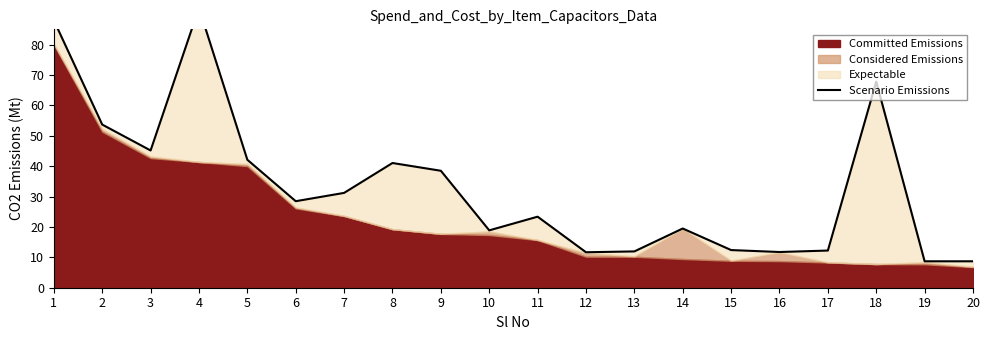

Where is the data nearest to the value 50?

2